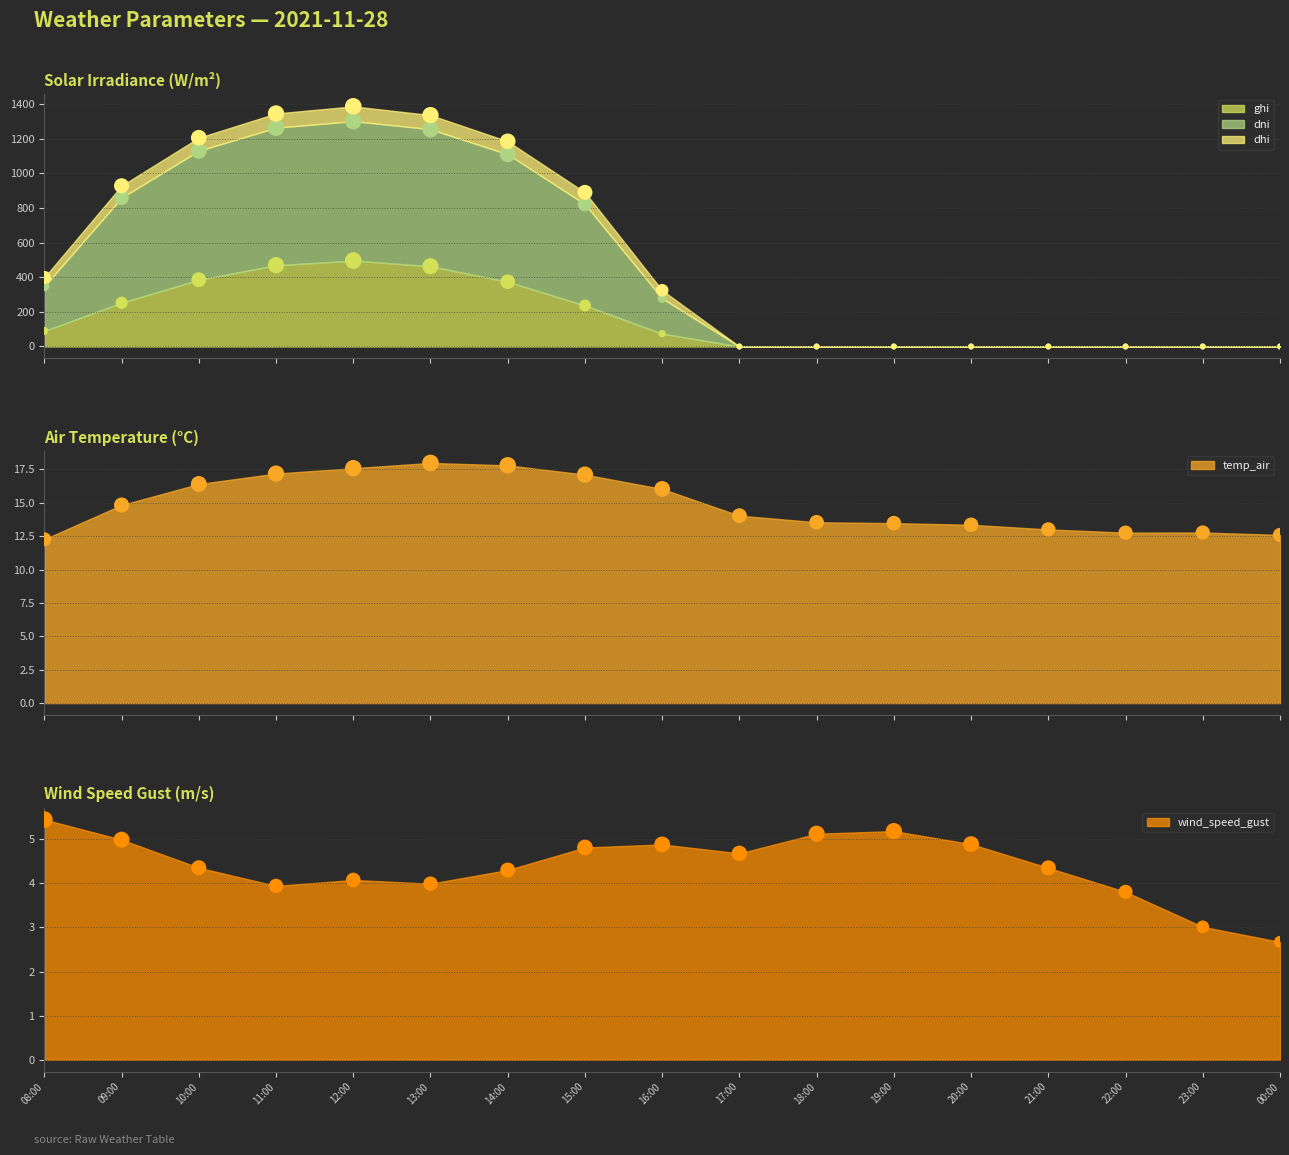

At how many categories does at least one series exceed 871?

7